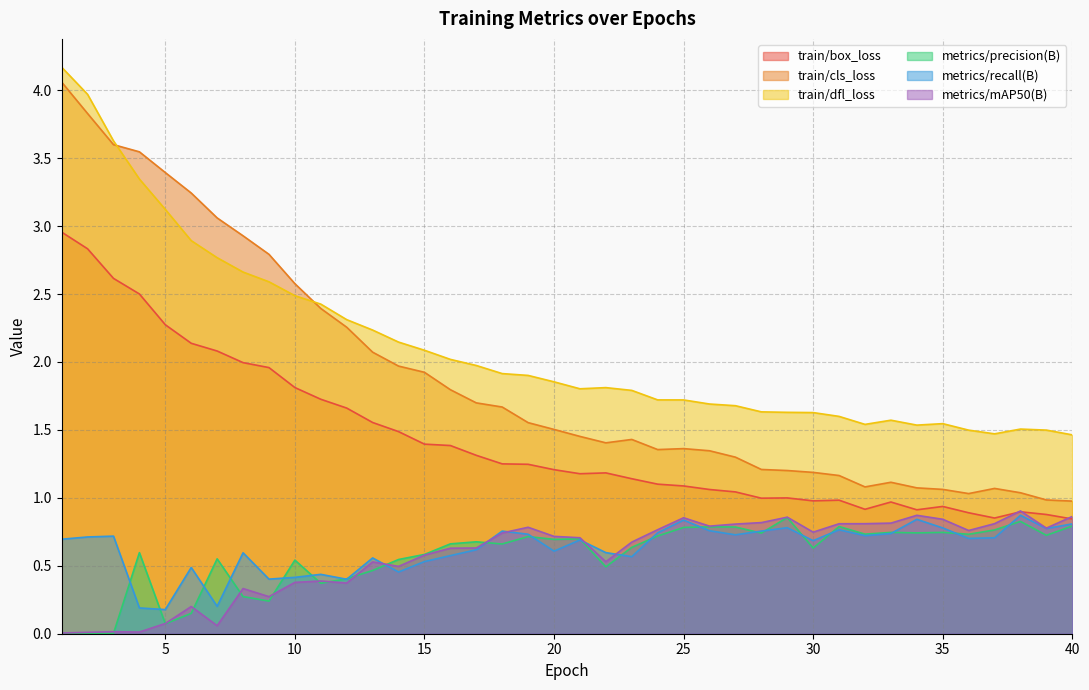

True or false: train/dfl_loss and metrics/mAP50(B) cross at least once.

False